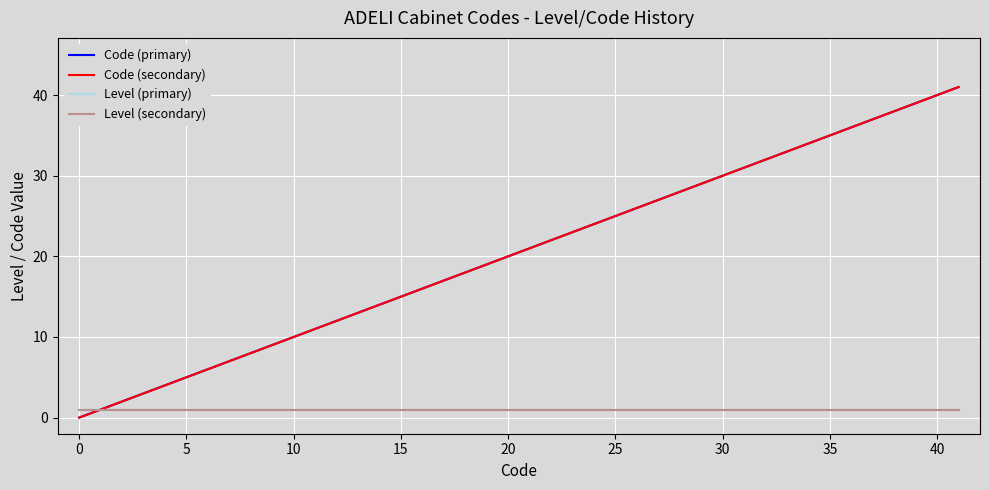

Is this an area chart (filled region under the line)?

No